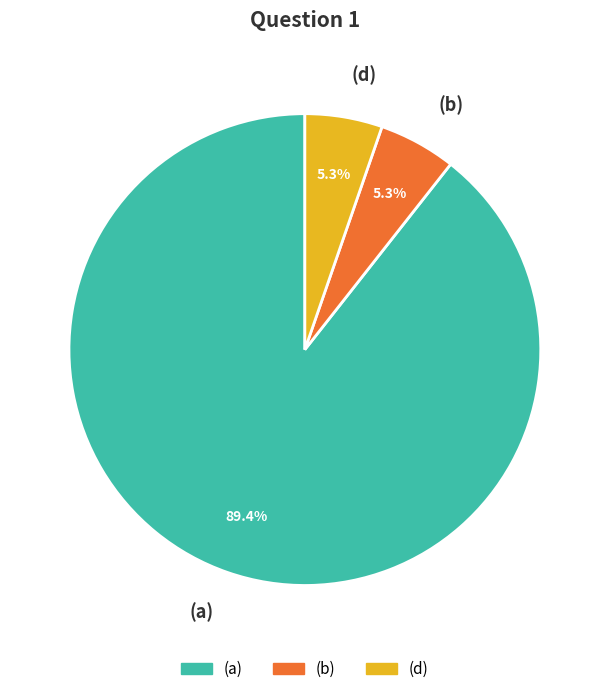

Approximately how many times larger is the value at (a) compared to (d)?

16.9